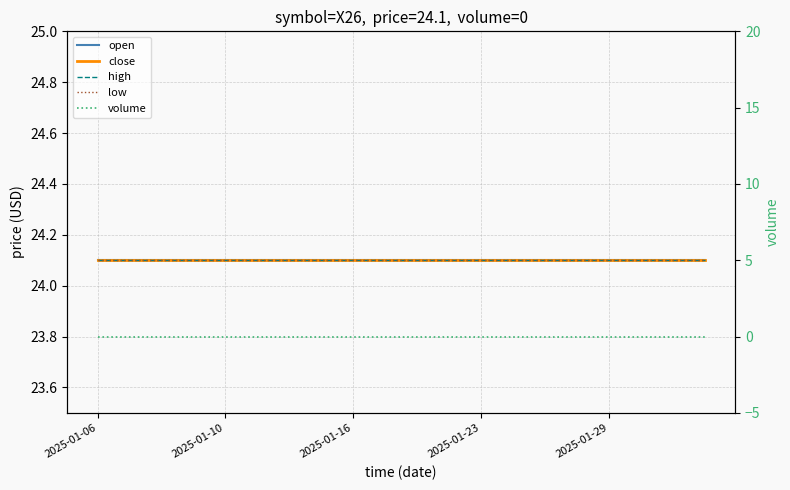

Reading left to right, what are all the values shown in this chart?

open: 24.1	24.1	24.1	24.1	24.1	24.1	24.1	24.1	24.1	24.1	24.1	24.1	24.1	24.1	24.1	24.1	24.1	24.1	24.1	24.1
close: 24.1	24.1	24.1	24.1	24.1	24.1	24.1	24.1	24.1	24.1	24.1	24.1	24.1	24.1	24.1	24.1	24.1	24.1	24.1	24.1
high: 24.1	24.1	24.1	24.1	24.1	24.1	24.1	24.1	24.1	24.1	24.1	24.1	24.1	24.1	24.1	24.1	24.1	24.1	24.1	24.1
low: 24.1	24.1	24.1	24.1	24.1	24.1	24.1	24.1	24.1	24.1	24.1	24.1	24.1	24.1	24.1	24.1	24.1	24.1	24.1	24.1
volume: 0.0	0.0	0.0	0.0	0.0	0.0	0.0	0.0	0.0	0.0	0.0	0.0	0.0	0.0	0.0	0.0	0.0	0.0	0.0	0.0